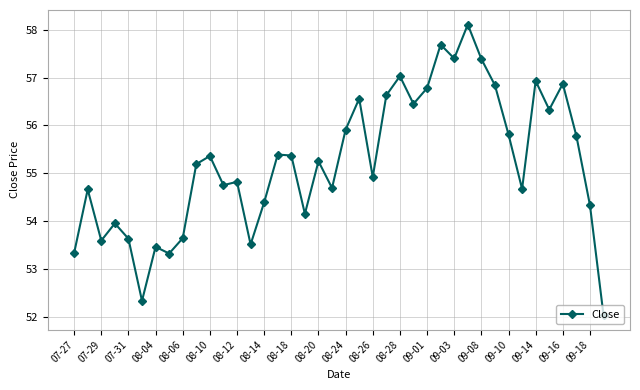

What is the value of the 13th point from the left?

54.8